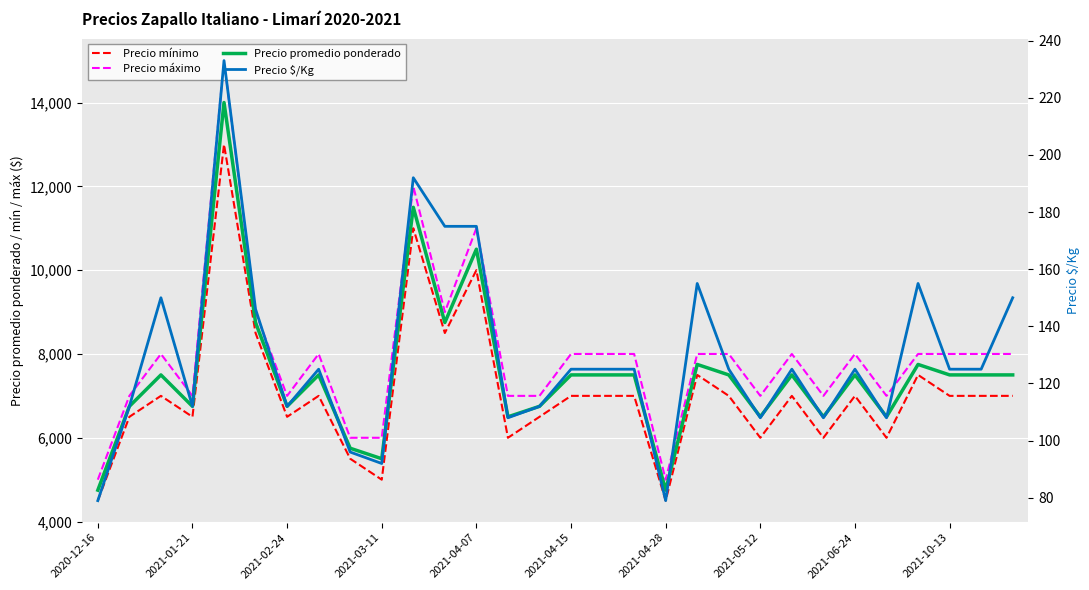

What is the maximum value for Precio $/Kg?

233